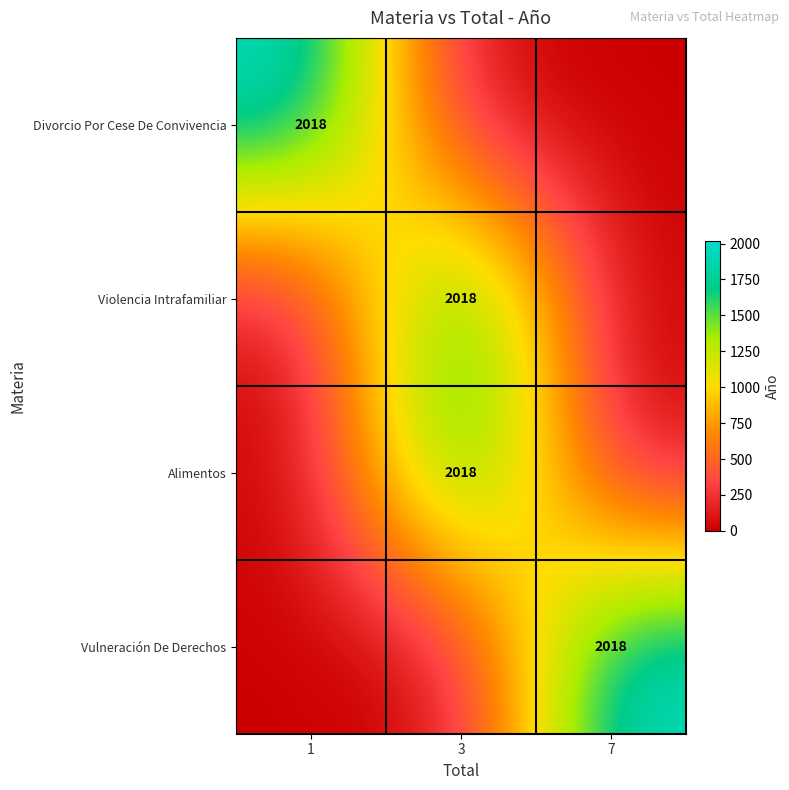

Between 3 and 1, which is larger?

1